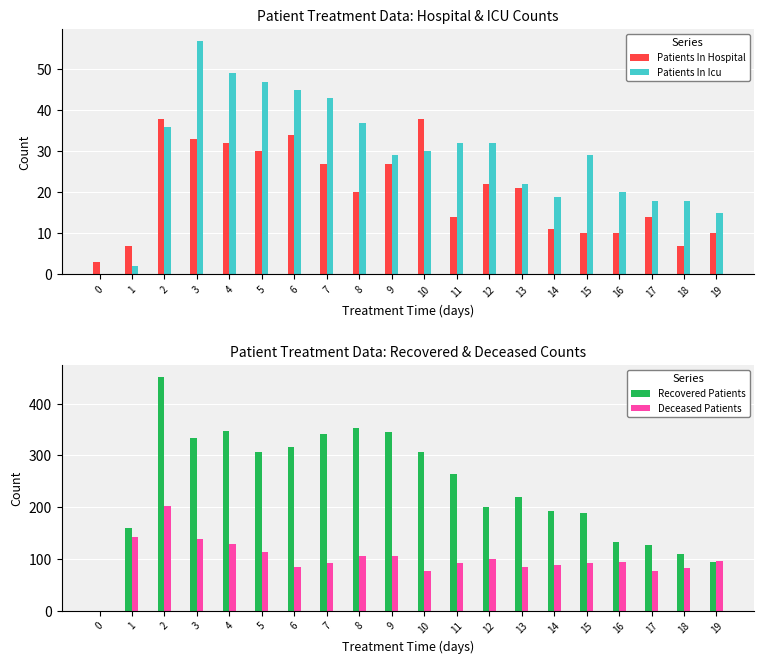

The Patients In Hospital series shows 48 at 7. True or false?

False